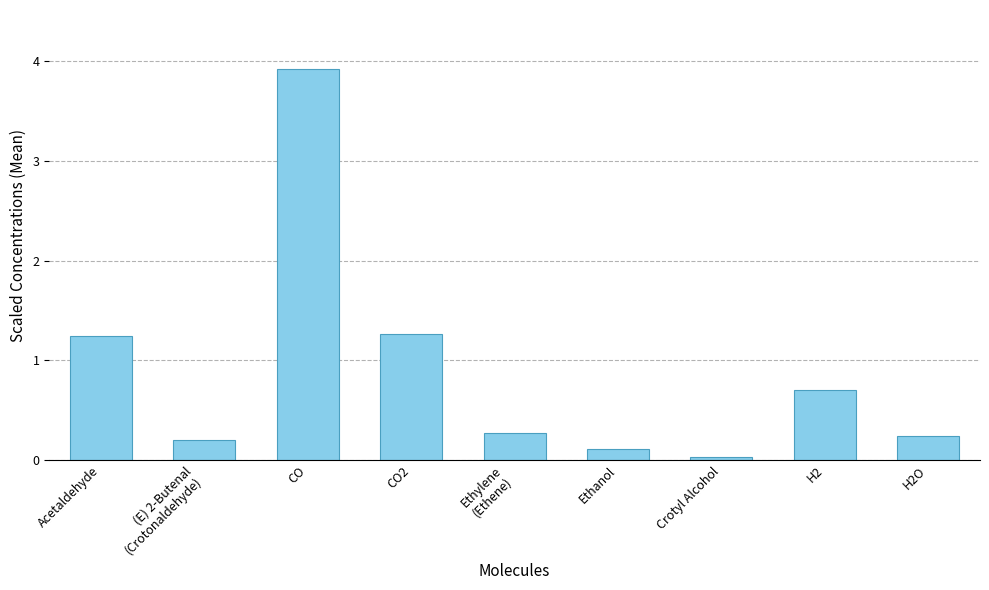

What is the difference between the maximum and minimum values?

3.9